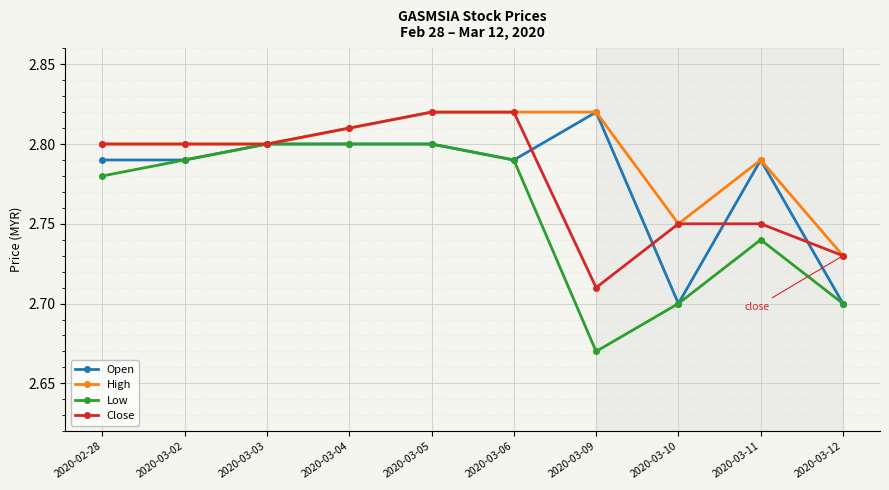

What is the difference between the High values at 2020-03-12 and 2020-03-11?

0.1